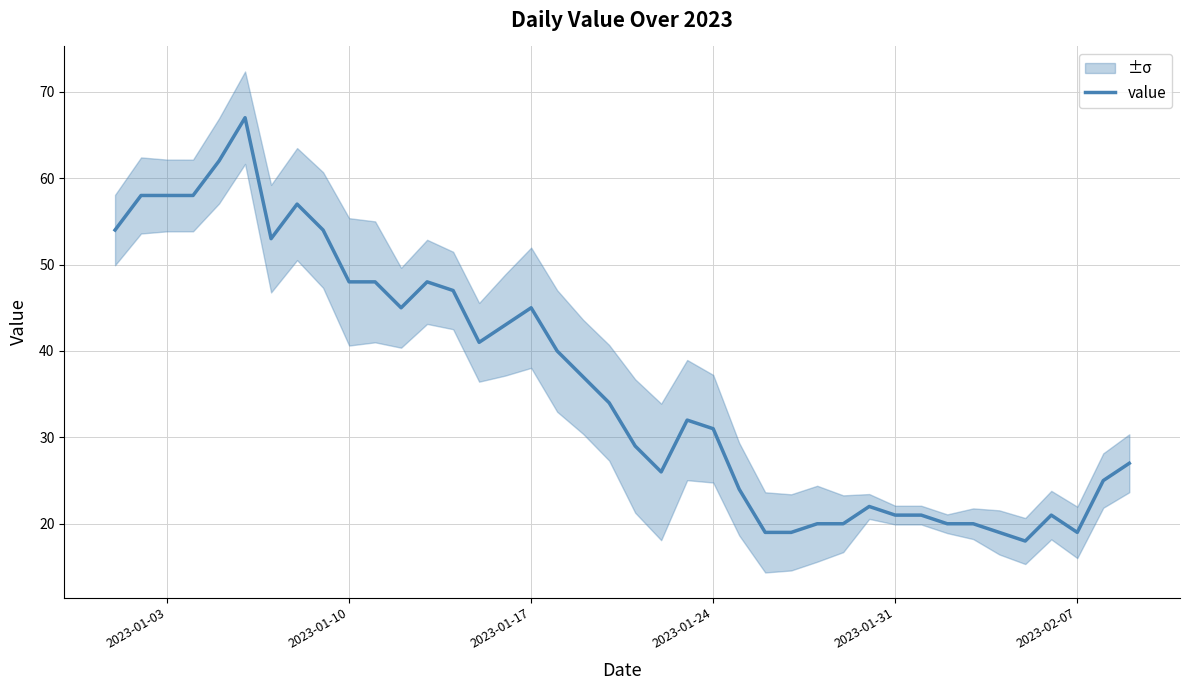

True or false: value has a value of 54 at 2023-01-24.

False